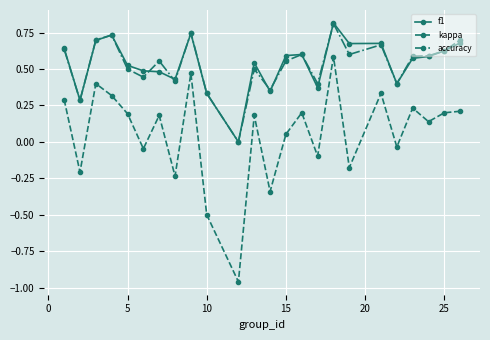

True or false: kappa has more than 0 interior local peaks.

True